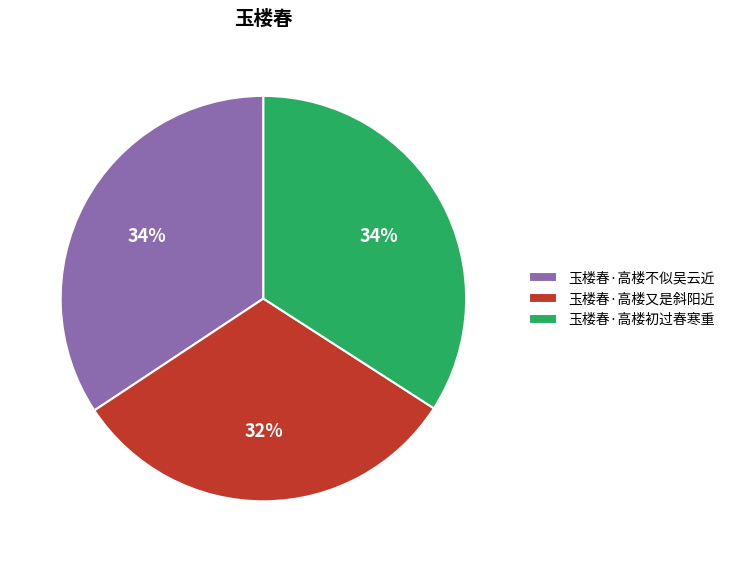

To the nearest percent, what is the average slice percentage?

33%